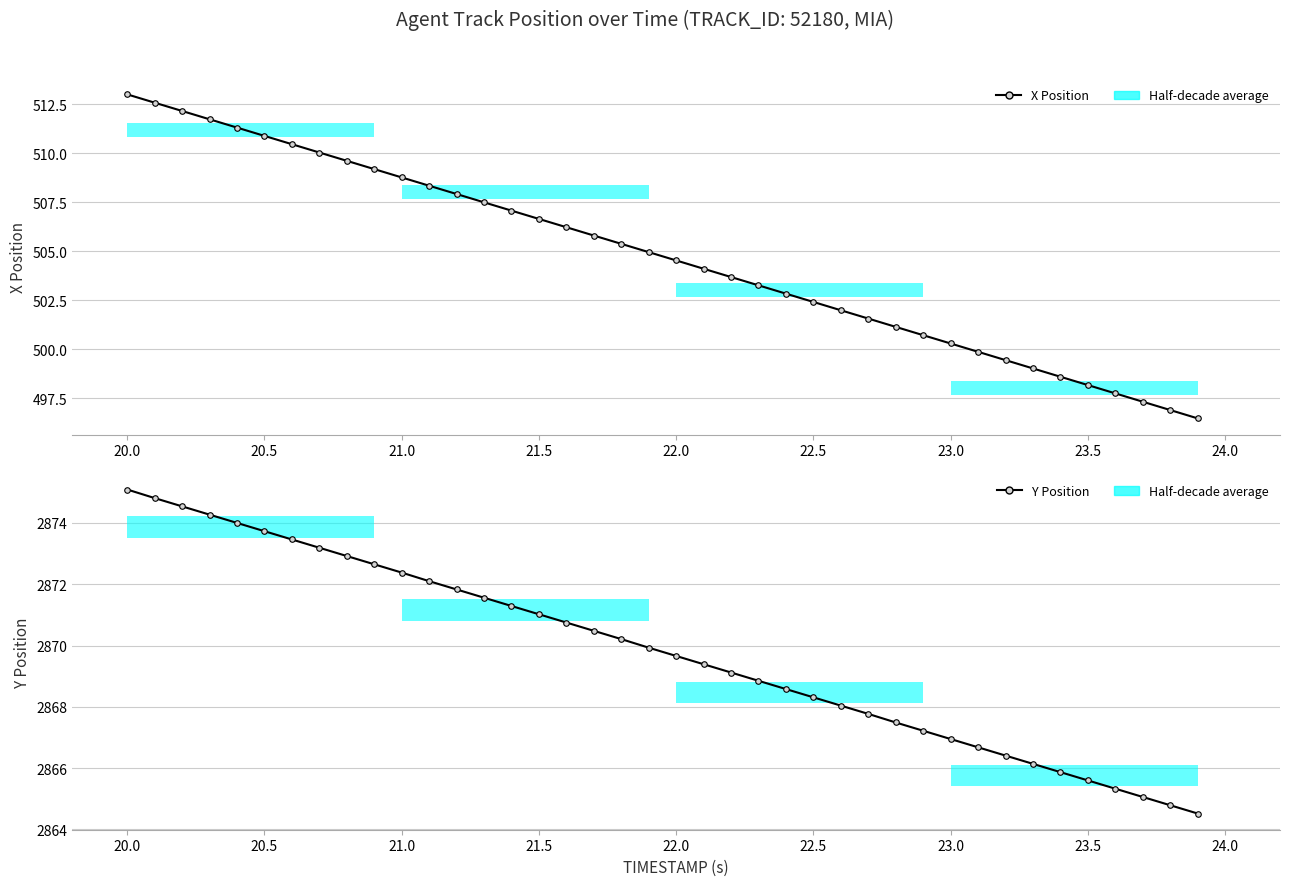

What is the sum of all Y Position values?

114792.0